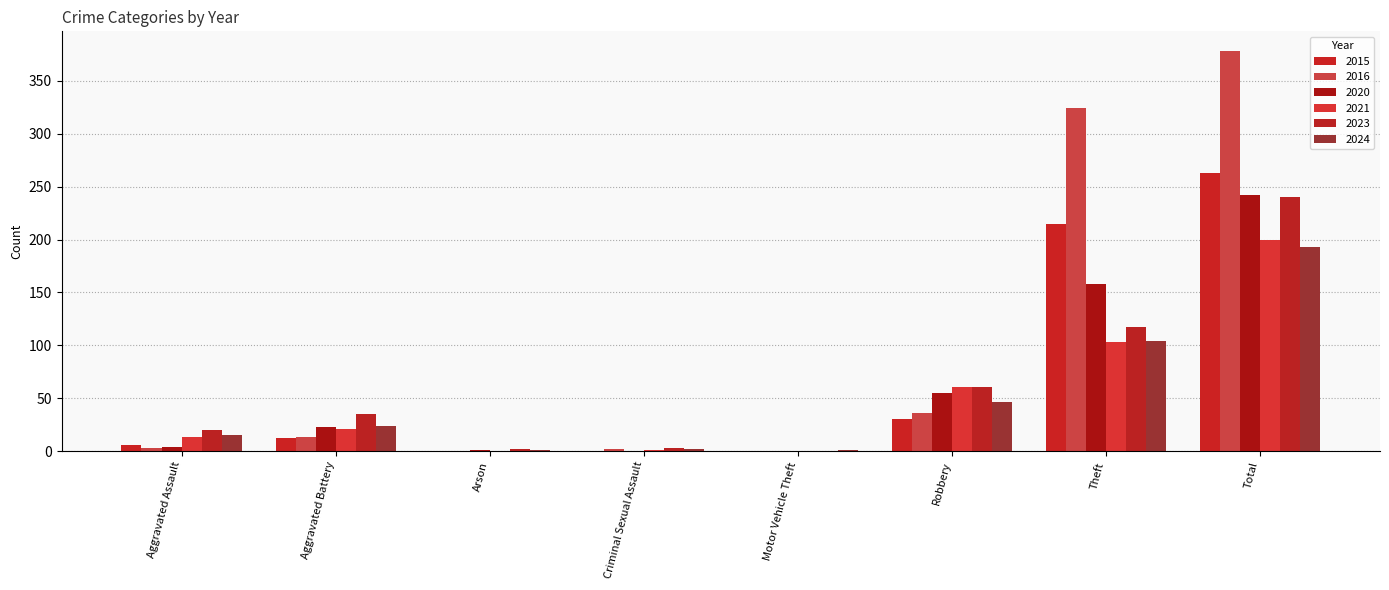

Reading left to right, what are all the values shown in this chart?

2015: 6	12	0	0	0	30	215	263
2016: 3	13	0	2	0	36	324	378
2020: 4	23	1	0	0	55	158	242
2021: 13	21	0	1	0	61	103	200
2023: 20	35	2	3	0	61	117	240
2024: 15	24	1	2	1	46	104	193